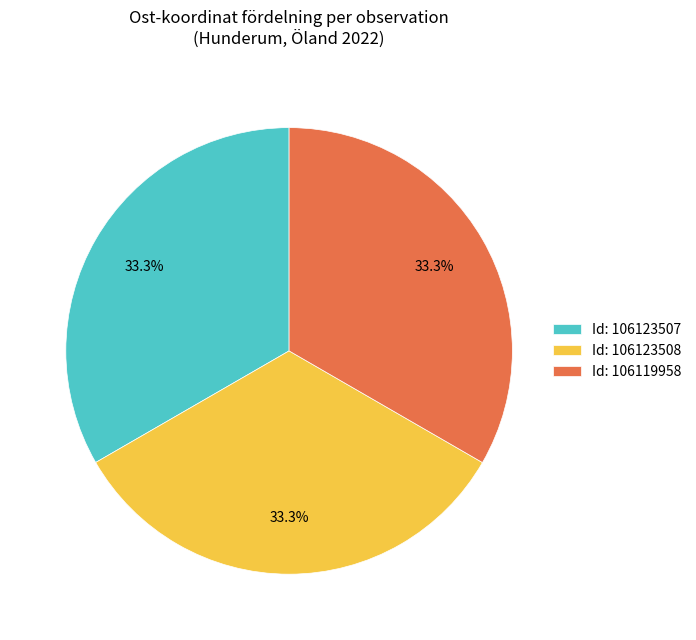

Combined, what portion of the pie is Id: 106123508 and Id: 106123507?

66.7%